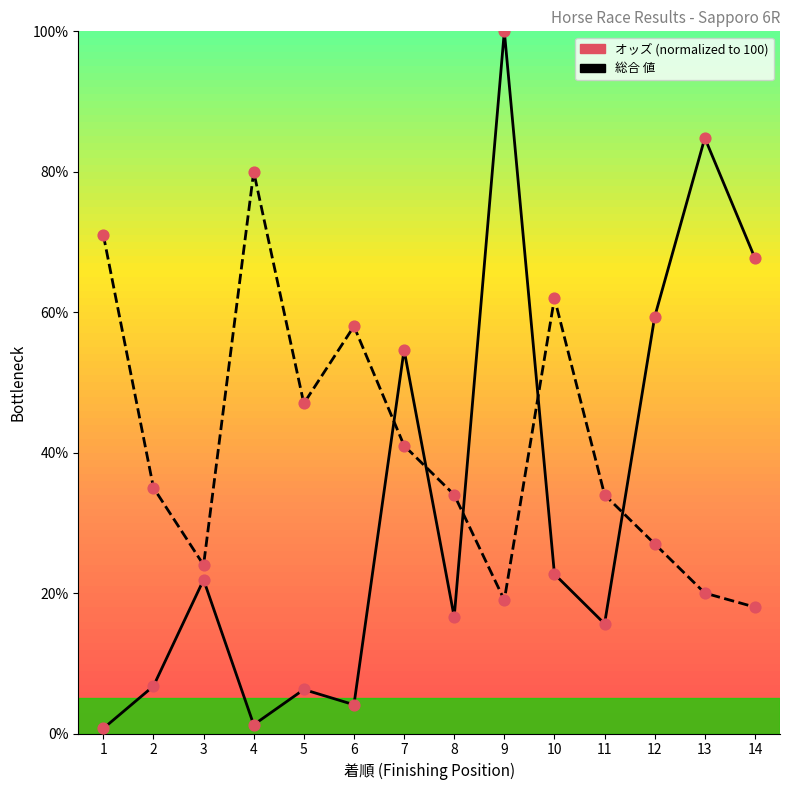

At which category is the sum across all series the highest?

9